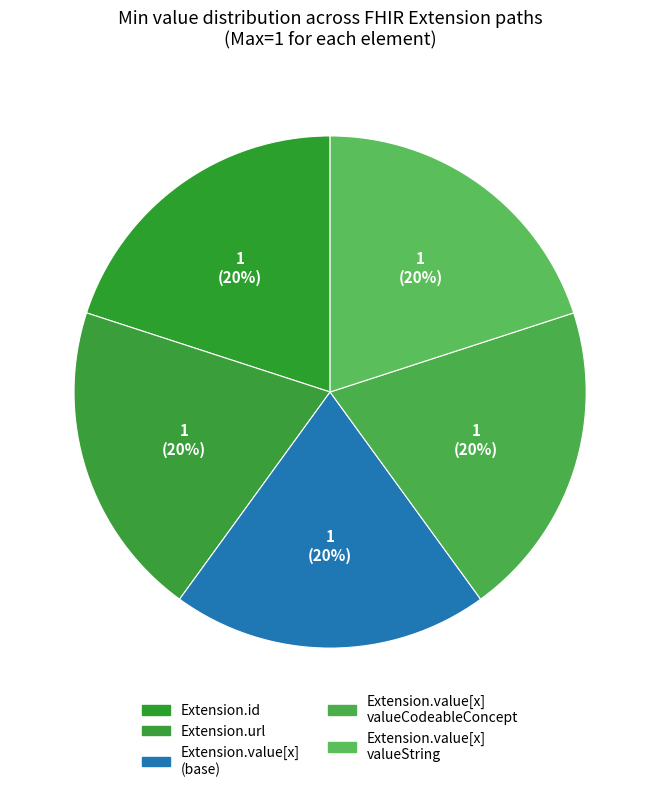

Does any single category account for the majority?

No